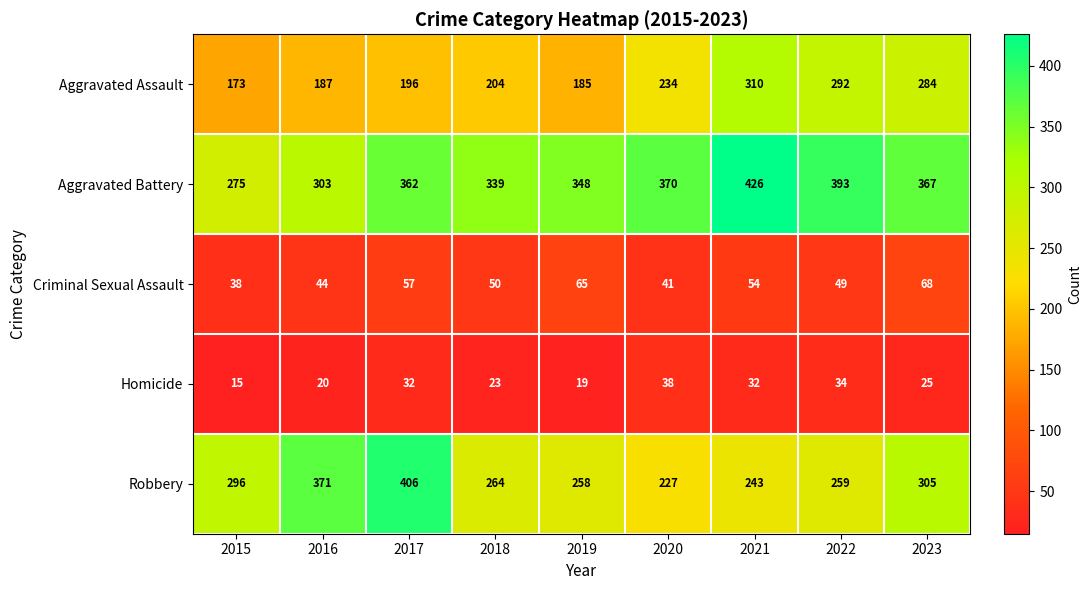

True or false: Homicide has a value of 32 at 2021.

True